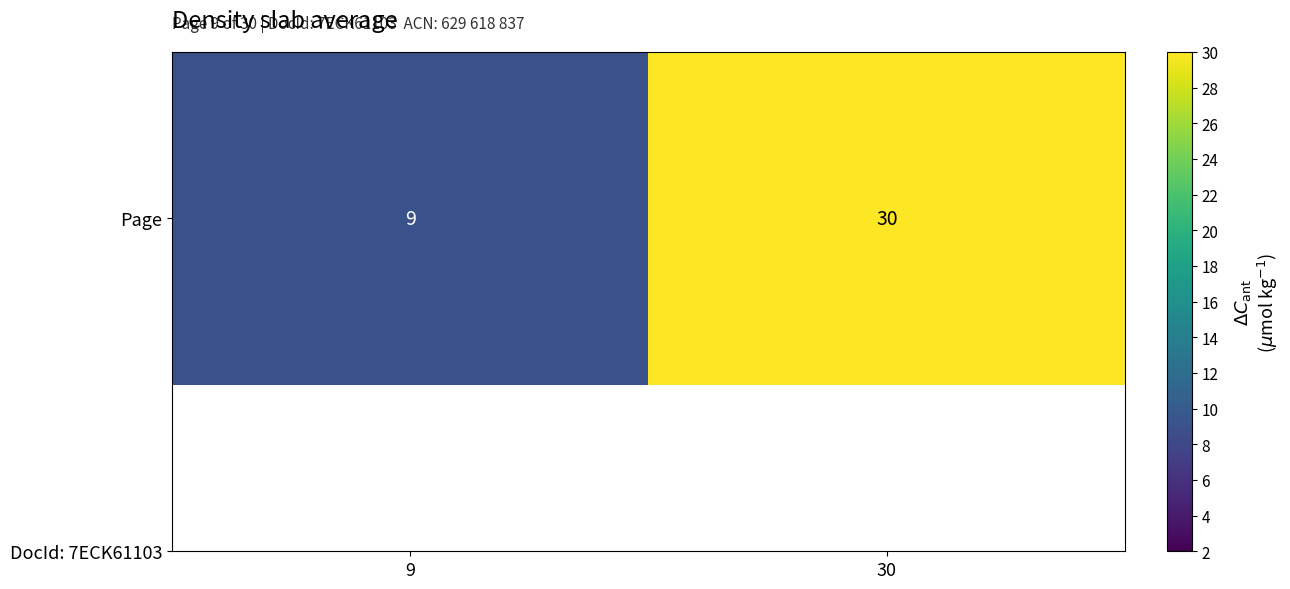

What is the greatest value displayed?

30